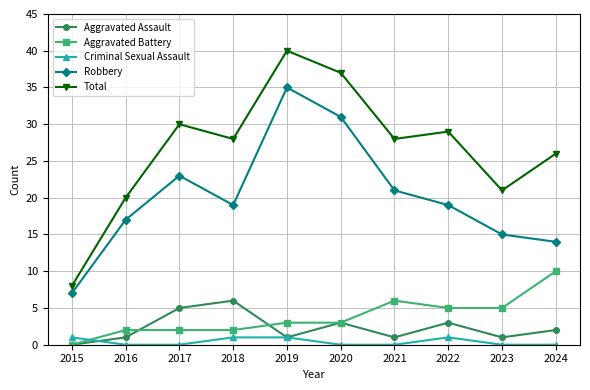

At which category does Robbery reach its first local valley?

2018